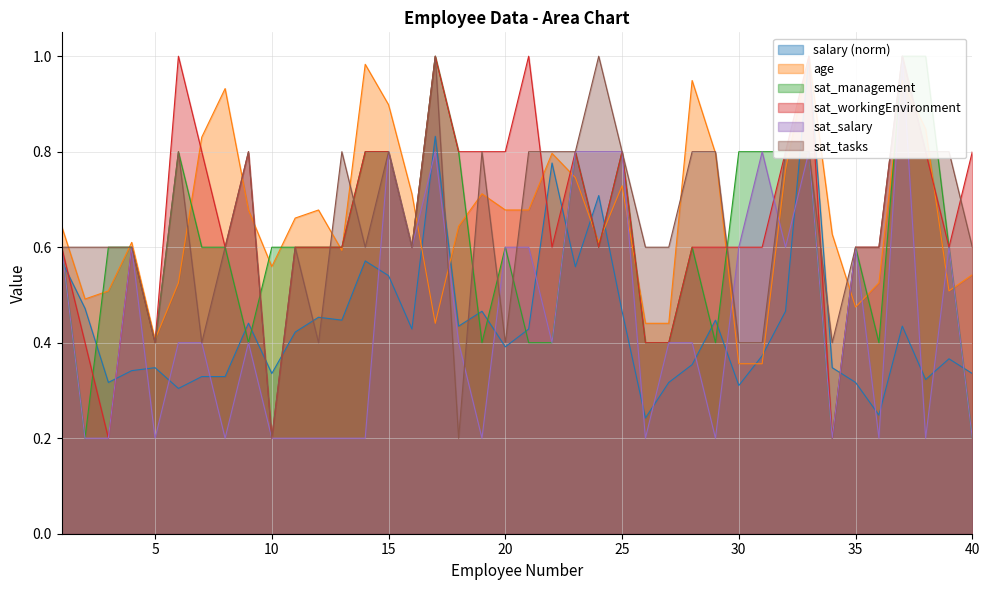

What is the difference between the sat_management values at 25 and 11?

0.2